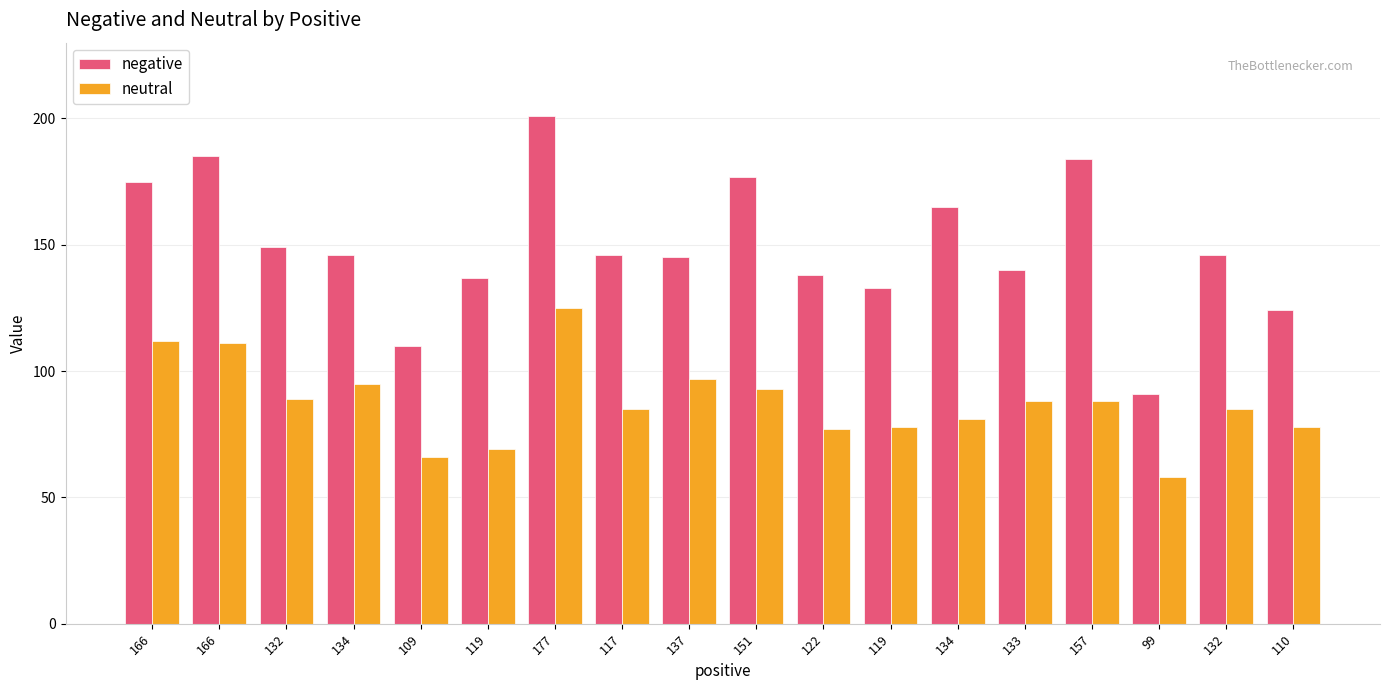

What is the greatest value displayed?

201